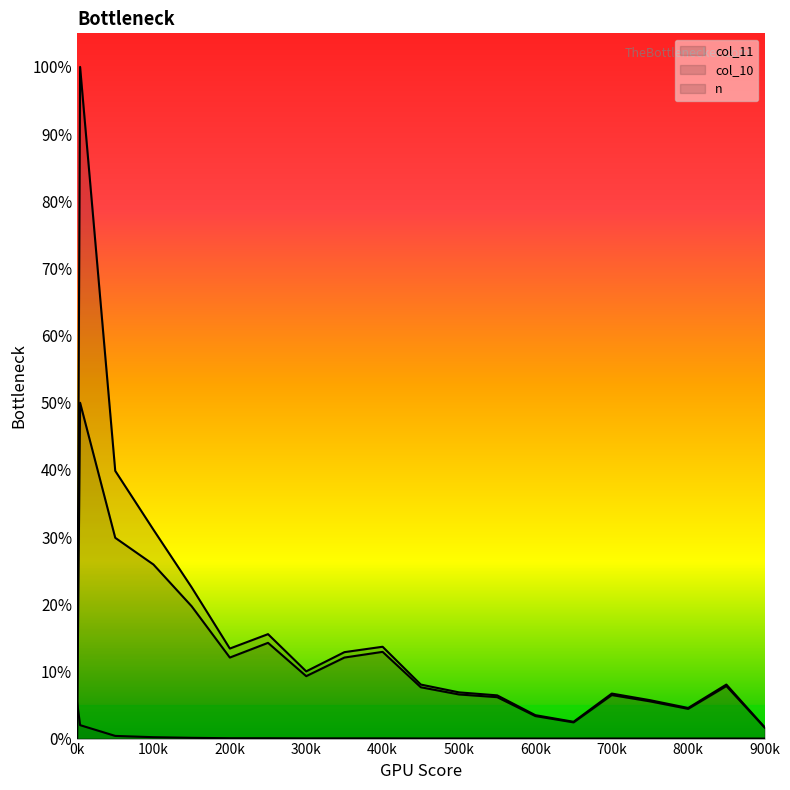

At which category does the chart reach its peak across all series?

4